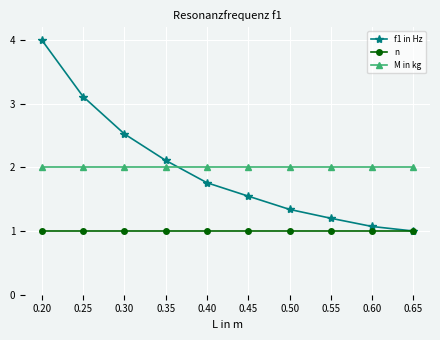

What is the sum of the n values at 0.55 and 0.50?

2.0